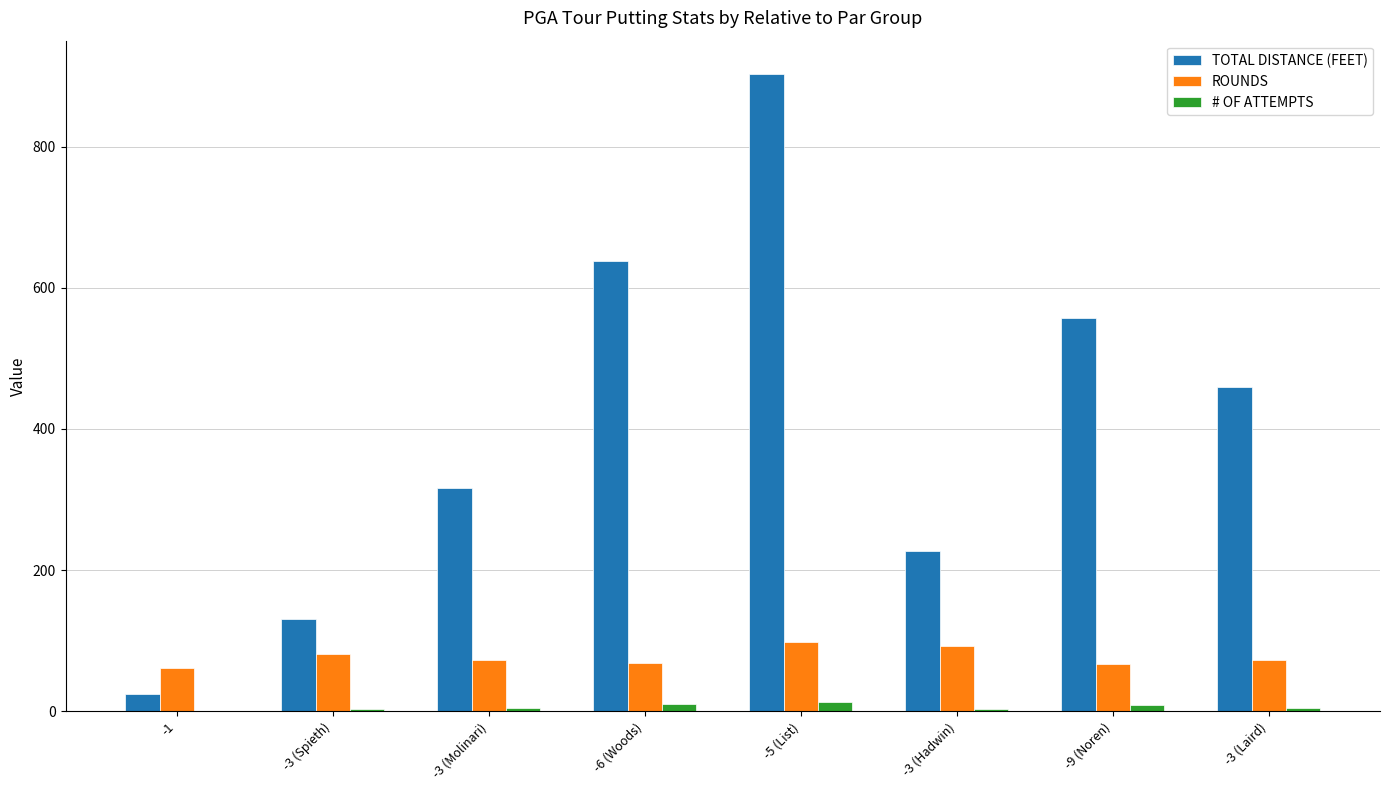

The value of TOTAL DISTANCE (FEET) at -6 (Woods) is 637.6. True or false?

True